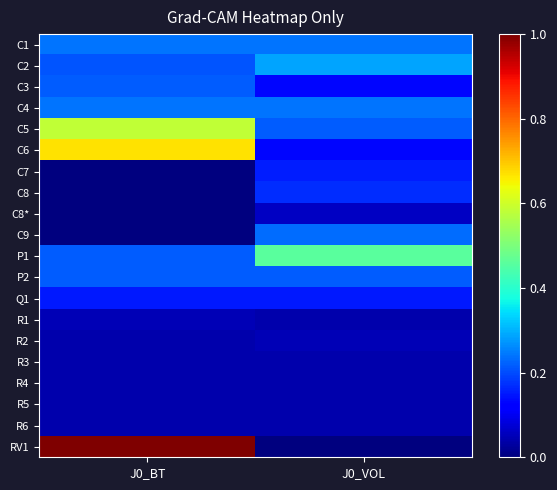

Reading left to right, transcribe all the data shown in this chart.

C1: J0_BT=0.2	J0_VOL=0.2
C2: J0_BT=0.2	J0_VOL=0.3
C3: J0_BT=0.2	J0_VOL=0.1
C4: J0_BT=0.2	J0_VOL=0.2
C5: J0_BT=0.6	J0_VOL=0.2
C6: J0_BT=0.7	J0_VOL=0.1
C7: J0_BT=0.0	J0_VOL=0.2
C8: J0_BT=0.0	J0_VOL=0.2
C8*: J0_BT=0.0	J0_VOL=0.1
C9: J0_BT=0.0	J0_VOL=0.2
P1: J0_BT=0.2	J0_VOL=0.5
P2: J0_BT=0.2	J0_VOL=0.2
Q1: J0_BT=0.1	J0_VOL=0.1
R1: J0_BT=0.0	J0_VOL=0.0
R2: J0_BT=0.0	J0_VOL=0.0
R3: J0_BT=0.0	J0_VOL=0.0
R4: J0_BT=0.0	J0_VOL=0.0
R5: J0_BT=0.0	J0_VOL=0.0
R6: J0_BT=0.0	J0_VOL=0.0
RV1: J0_BT=1.0	J0_VOL=0.0